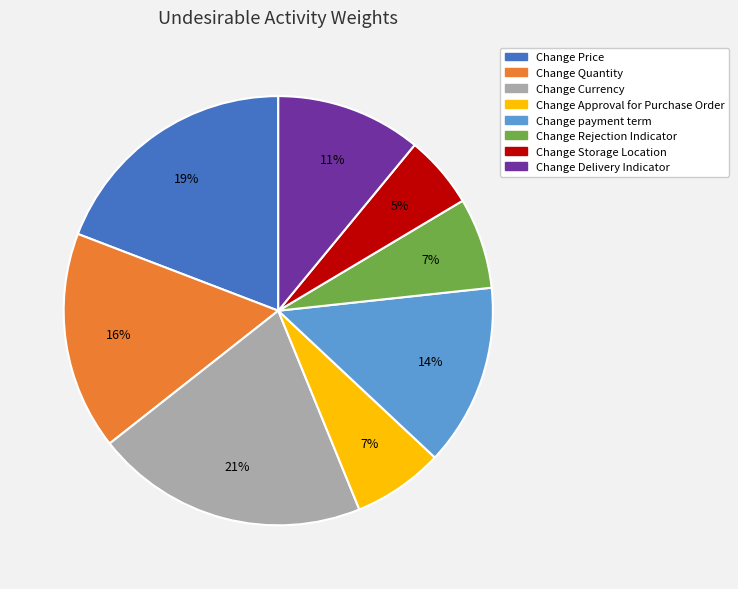

Combined, do Change Approval for Purchase Order and Change Currency account for over 50%?

No